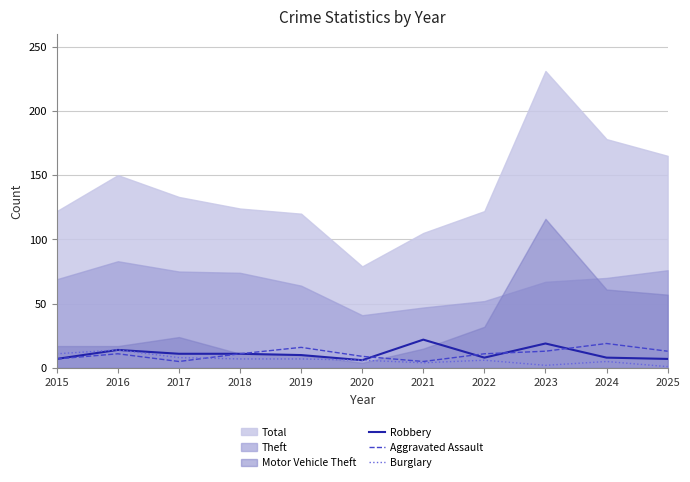

True or false: Aggravated Assault has more than 0 interior local peaks.

True